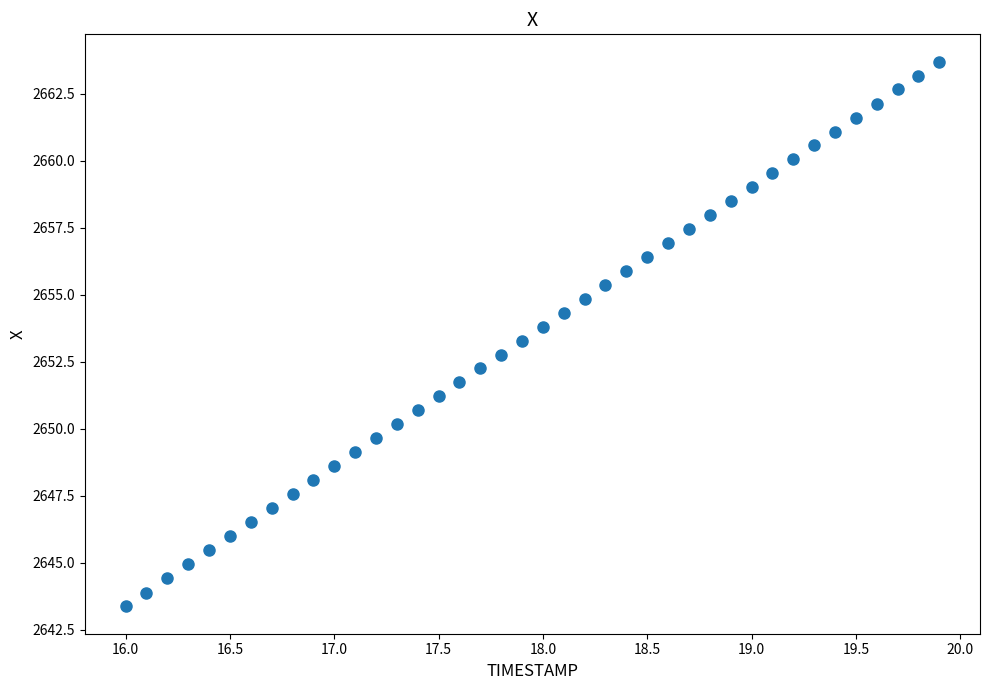

What is the range of Y values (max minus min)?

20.3